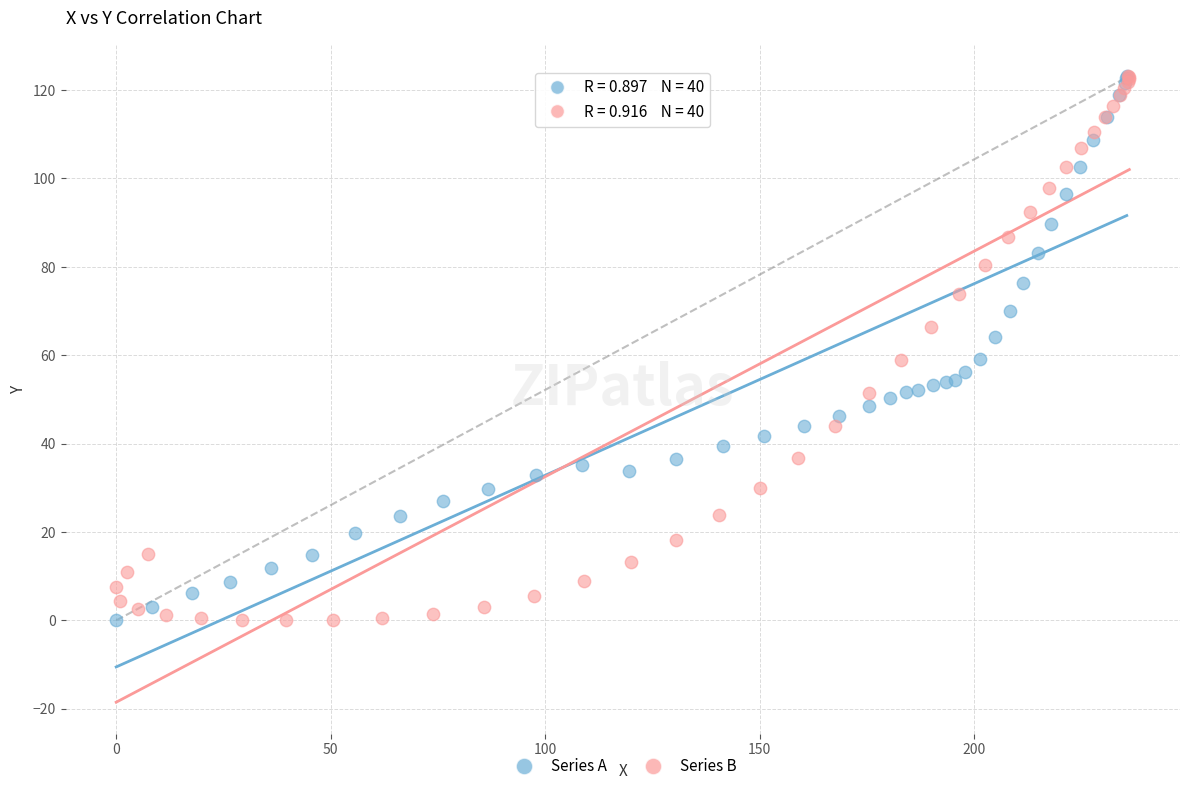

What are all the series names shown in the legend?

Series A, Series B